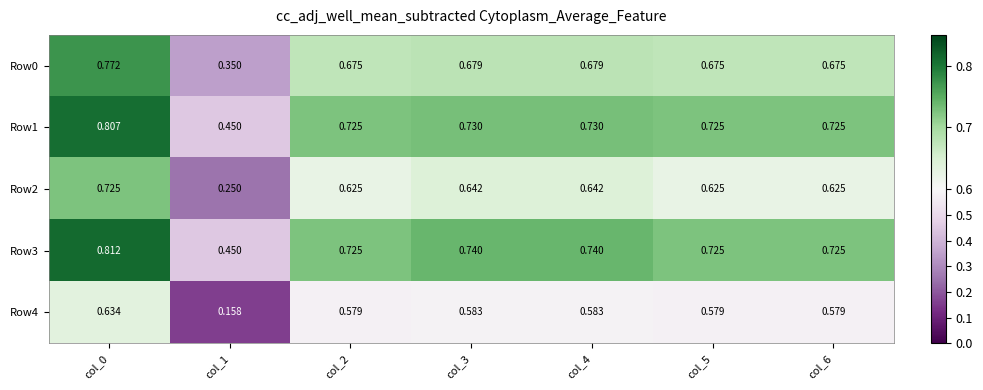

Is the value of Row1 at col_0 greater than the value of Row4 at col_4?

Yes